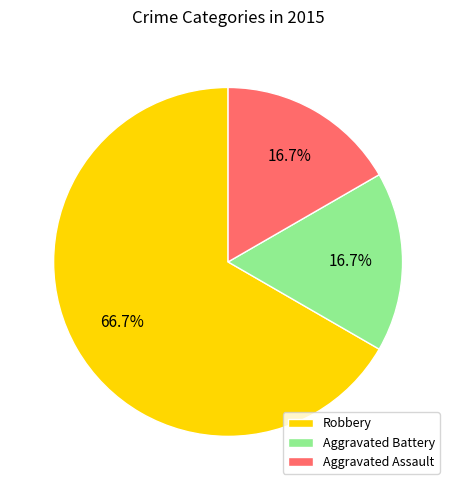

To the nearest percent, what is the average slice percentage?

33%